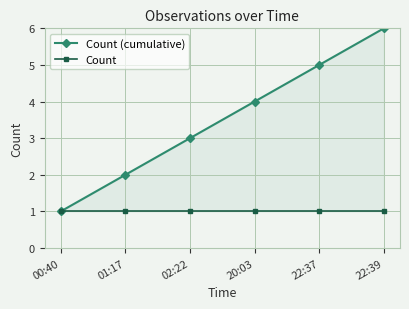

How many lines are shown in the chart?

2